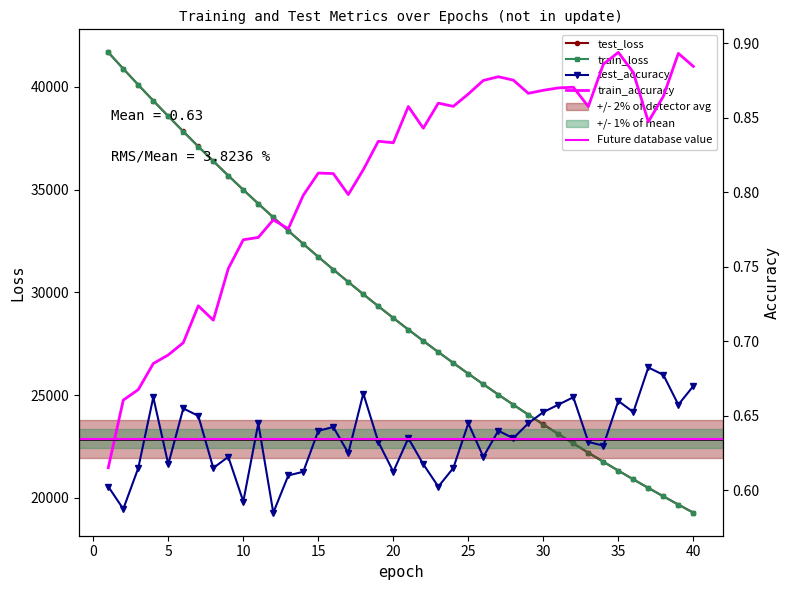

Reading left to right, transcribe all the data shown in this chart.

test_loss: 1=41680.5	2=40881.7	3=40099.5	4=39328.1	5=38572.7	6=37829.1	7=37099.0	8=36384.9	9=35681.1	10=34990.6	11=34313.6	12=33648.4	13=32996.3	14=32355.0	15=31726.1	16=31108.4	17=30502.8	18=29907.2	19=29323.4	20=28750.2	21=28187.0	22=27634.8	23=27092.3	24=26560.1	25=26037.6	26=25524.8	27=25021.4	28=24527.6	29=24043.0	30=23567.2	31=23100.6	32=22642.4	33=22192.9	34=21751.8	35=21319.0	36=20894.1	37=20477.5	38=20068.2	39=19666.6	40=19273.2
train_loss: 1=41677.8	2=40880.3	3=40096.9	4=39325.4	5=38570.7	6=37826.3	7=37096.1	8=36381.2	9=35677.5	10=34987.2	11=34310.2	12=33645.0	13=32992.8	14=32351.7	15=31722.9	16=31105.5	17=30499.6	18=29904.5	19=29320.1	20=28746.8	21=28183.9	22=27631.6	23=27089.3	24=26557.1	25=26034.7	26=25521.9	27=25018.8	28=24525.0	29=24040.4	30=23564.7	31=23098.0	32=22640.0	33=22190.6	34=21749.4	35=21316.5	36=20891.9	37=20475.2	38=20066.2	39=19664.8	40=19271.1
test_accuracy: 1=0.6	2=0.6	3=0.6	4=0.7	5=0.6	6=0.7	7=0.7	8=0.6	9=0.6	10=0.6	11=0.6	12=0.6	13=0.6	14=0.6	15=0.6	16=0.6	17=0.6	18=0.7	19=0.6	20=0.6	21=0.6	22=0.6	23=0.6	24=0.6	25=0.6	26=0.6	27=0.6	28=0.6	29=0.6	30=0.7	31=0.7	32=0.7	33=0.6	34=0.6	35=0.7	36=0.7	37=0.7	38=0.7	39=0.7	40=0.7
train_accuracy: 1=0.6	2=0.7	3=0.7	4=0.7	5=0.7	6=0.7	7=0.7	8=0.7	9=0.7	10=0.8	11=0.8	12=0.8	13=0.8	14=0.8	15=0.8	16=0.8	17=0.8	18=0.8	19=0.8	20=0.8	21=0.9	22=0.8	23=0.9	24=0.9	25=0.9	26=0.9	27=0.9	28=0.9	29=0.9	30=0.9	31=0.9	32=0.9	33=0.9	34=0.9	35=0.9	36=0.9	37=0.8	38=0.9	39=0.9	40=0.9